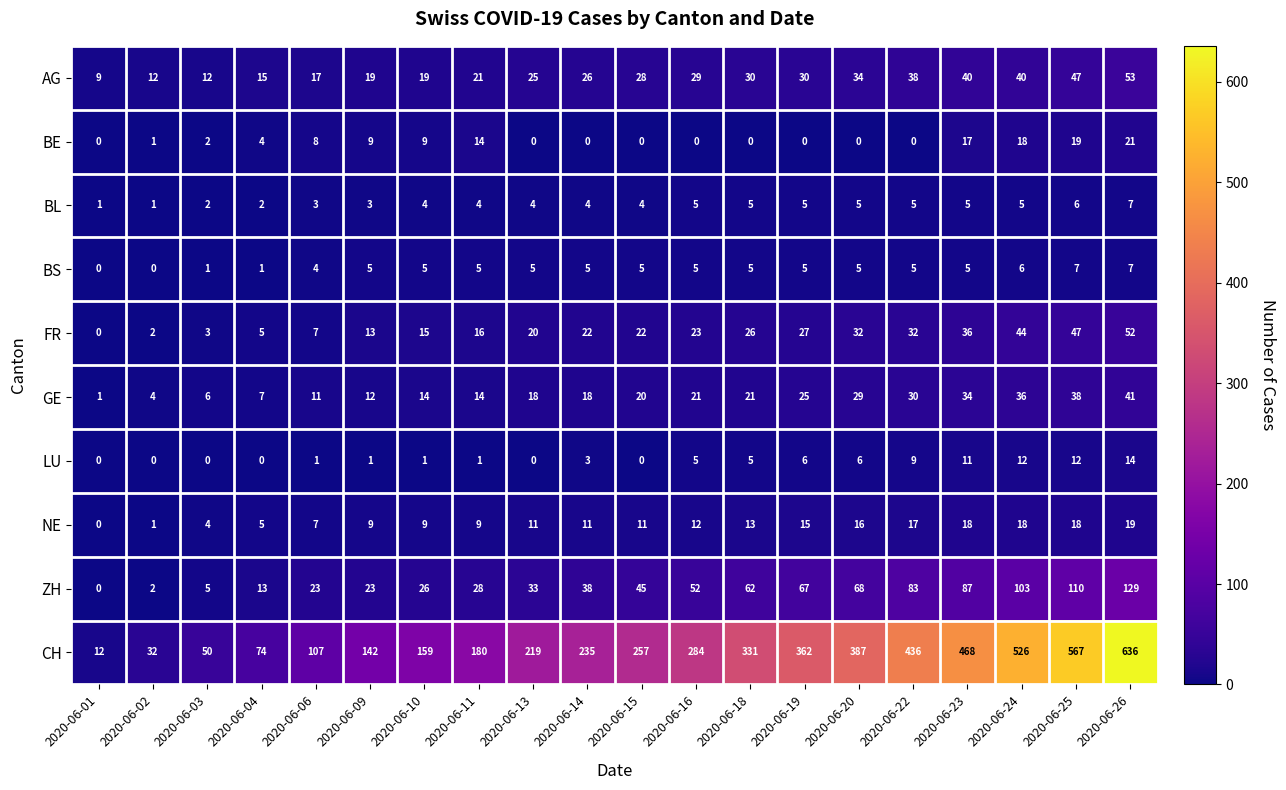

What is the maximum value for ZH?

129